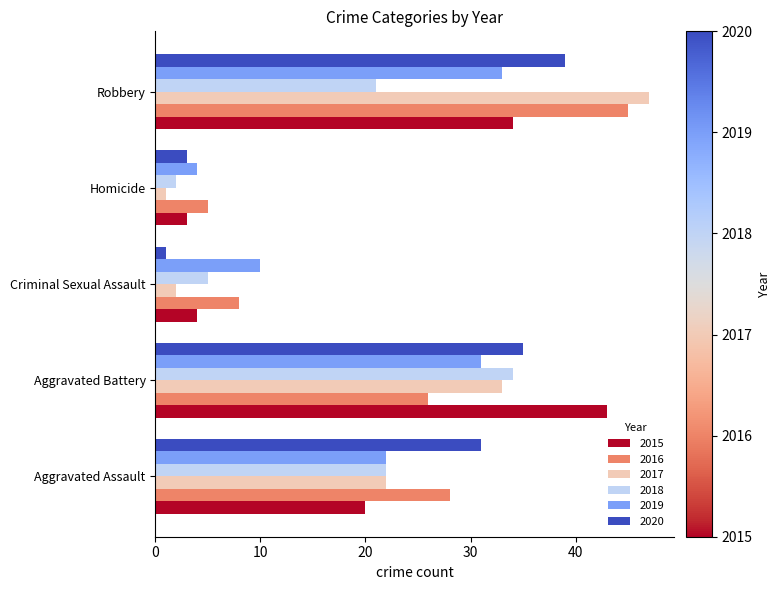

Which series has the largest range (max minus min)?

2017